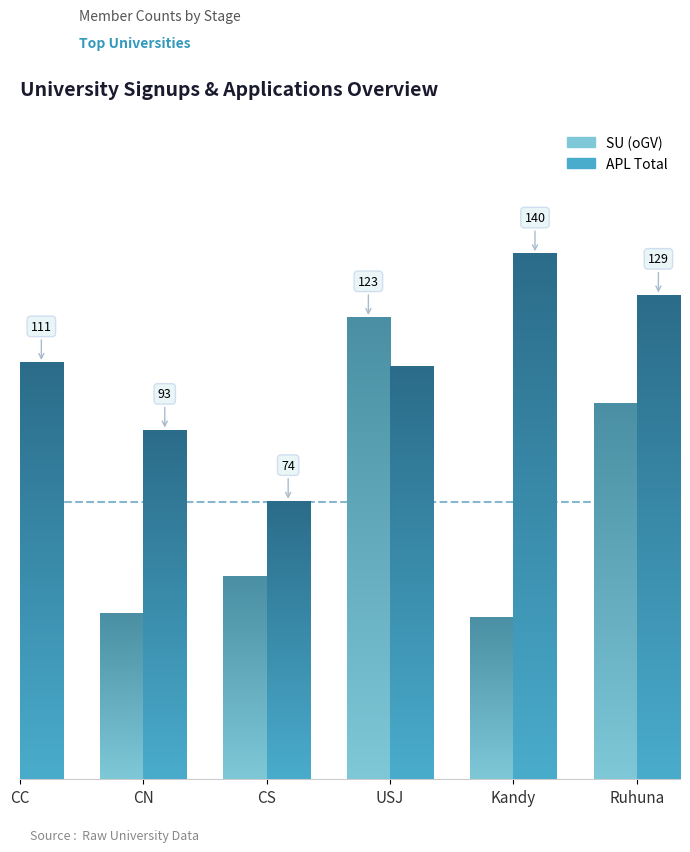

How many data points in APL are above 93?

4